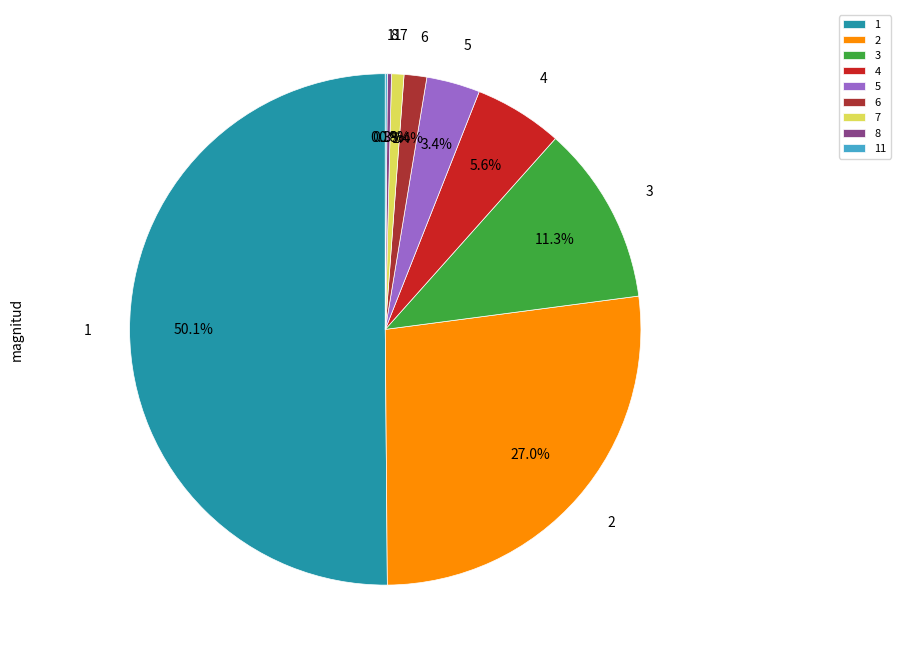

Which slice is the largest?

1